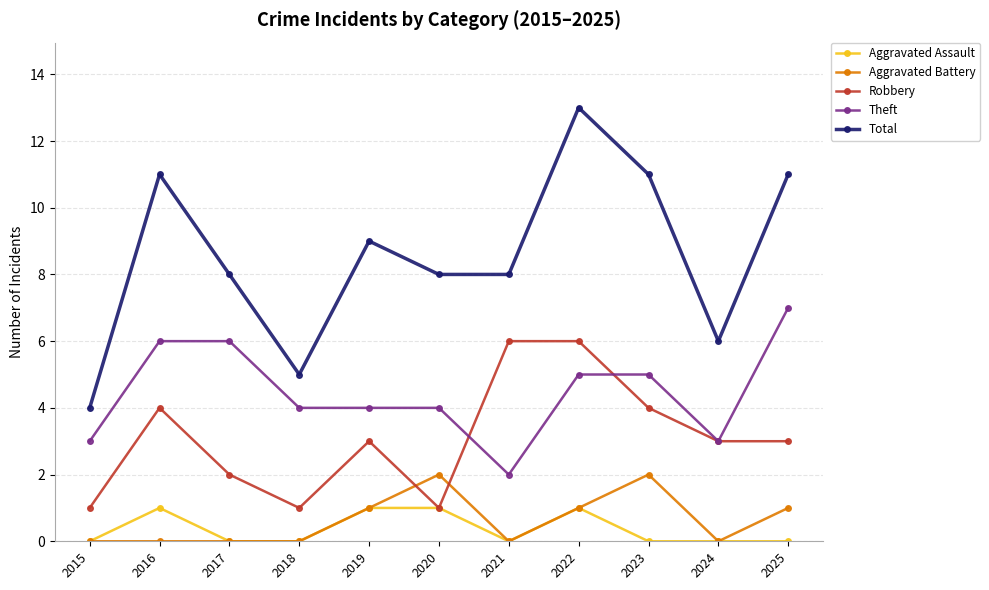

The value of Aggravated Battery at 2015 is 0. True or false?

True